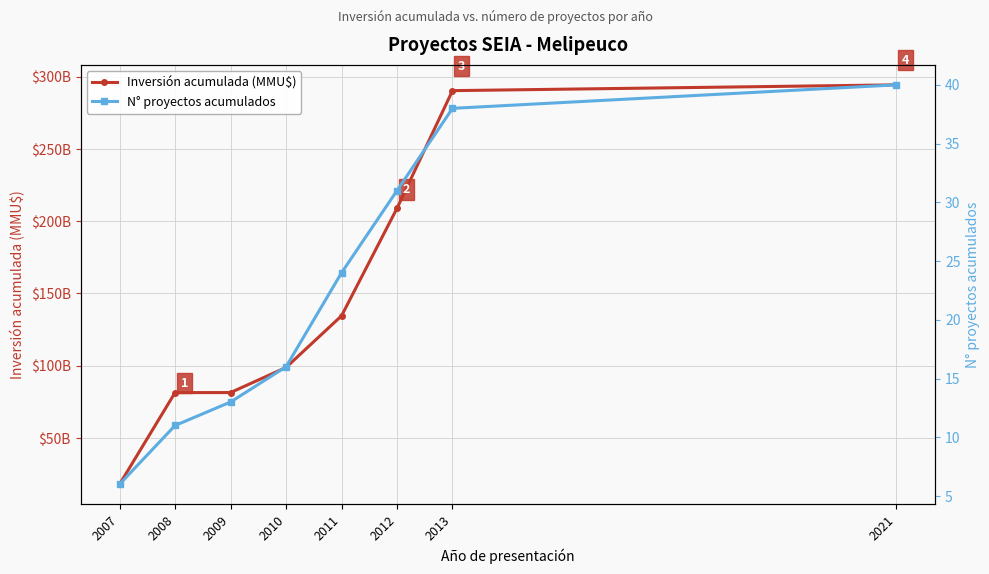

True or false: Inversión acumulada (MMU$) has a value of 45176 at 2009.

False